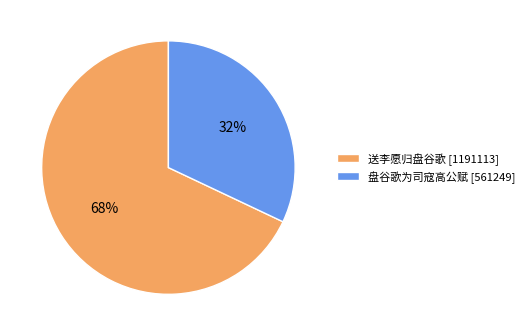

What is the ratio of the value at 盘谷歌为司寇高公赋 to the value at 送李愿归盘谷歌?

0.5